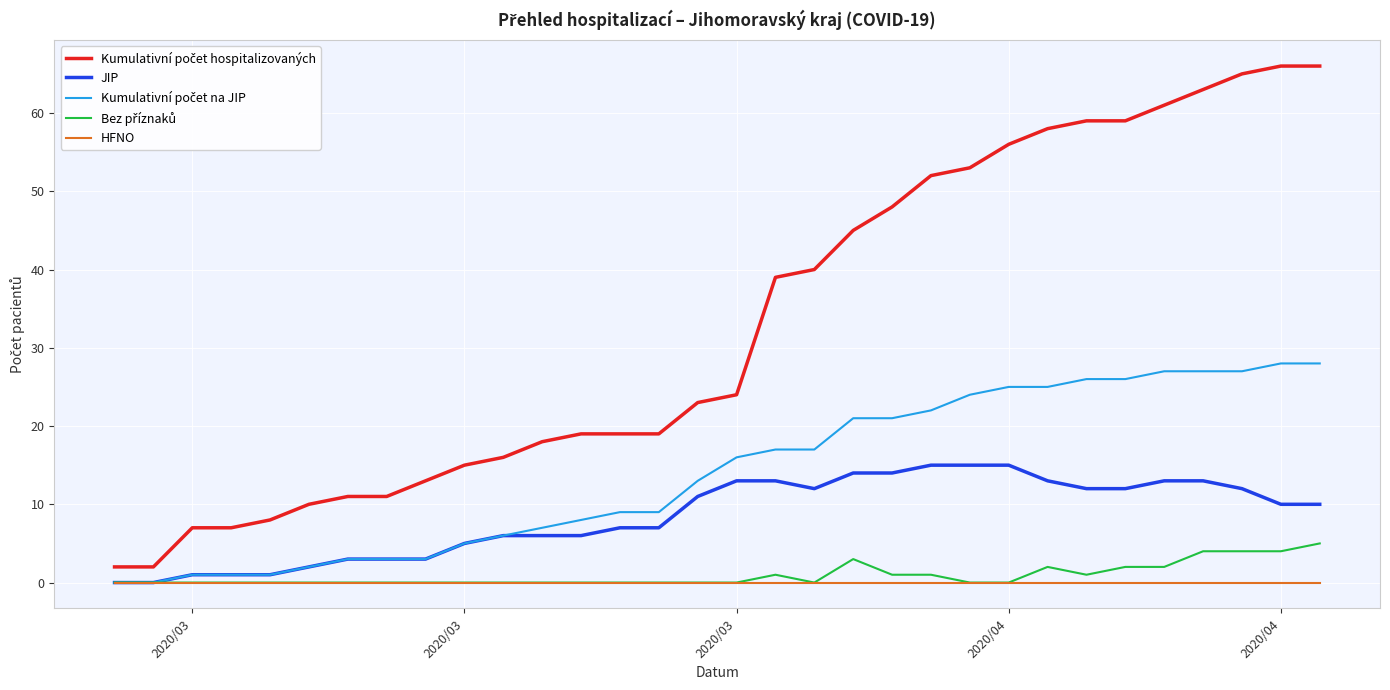

What is the maximum value shown in the chart?

66